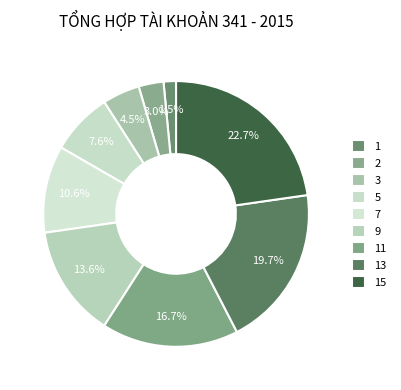

How many slices are in this pie chart?

9